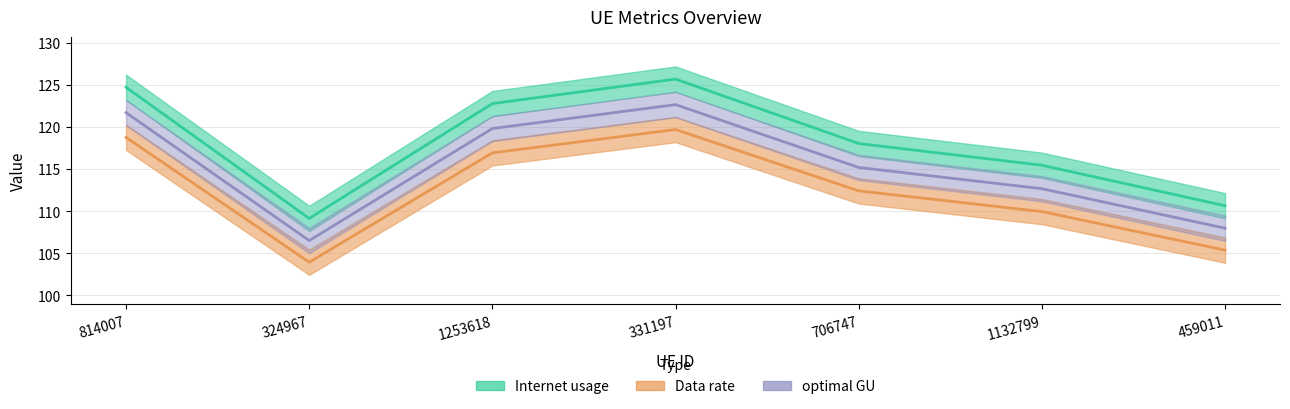

Is it true that Data rate equals 119.7 at 331197?

True